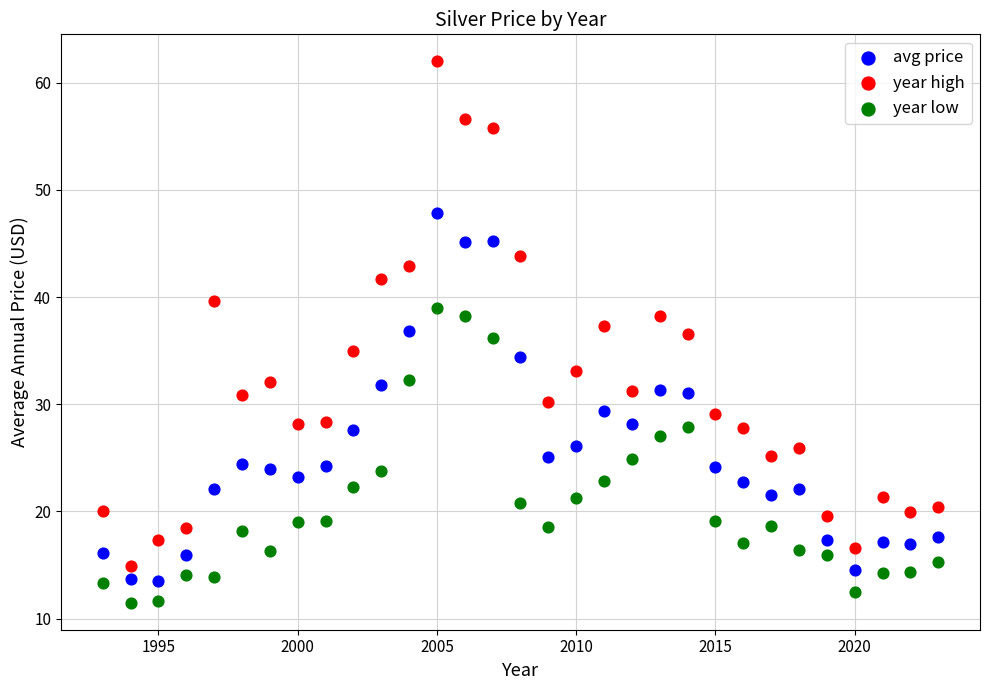

Which series has the largest Y range (max minus min)?

year high